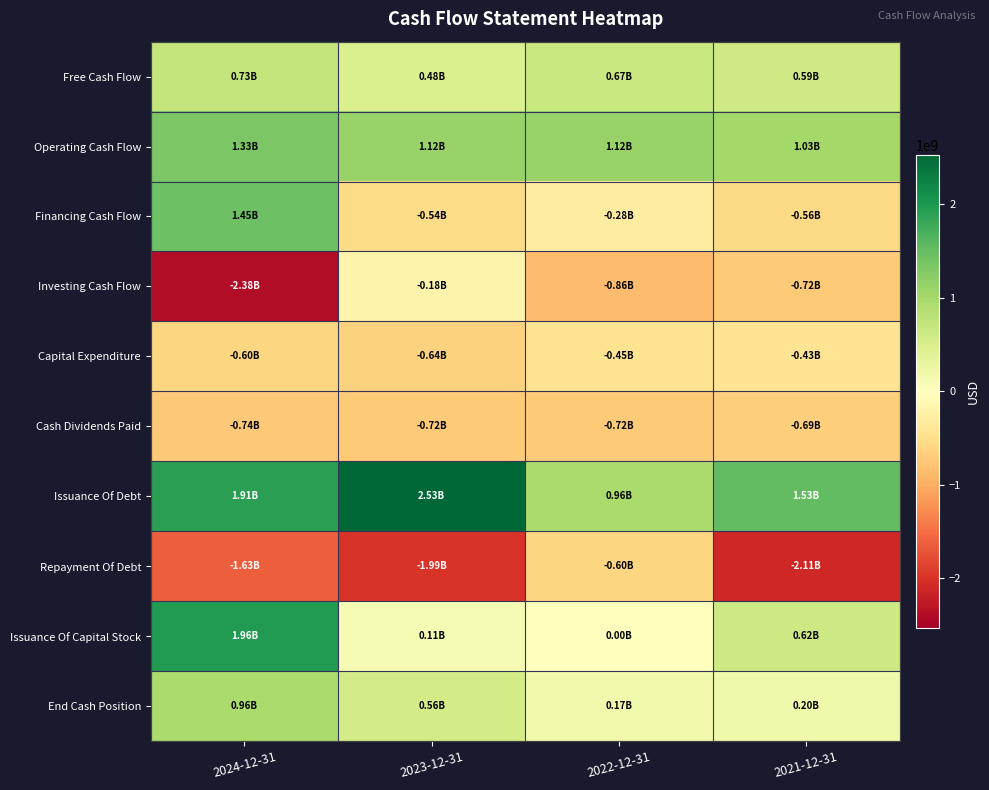

At which category is the sum across all series the highest?

2024-12-31